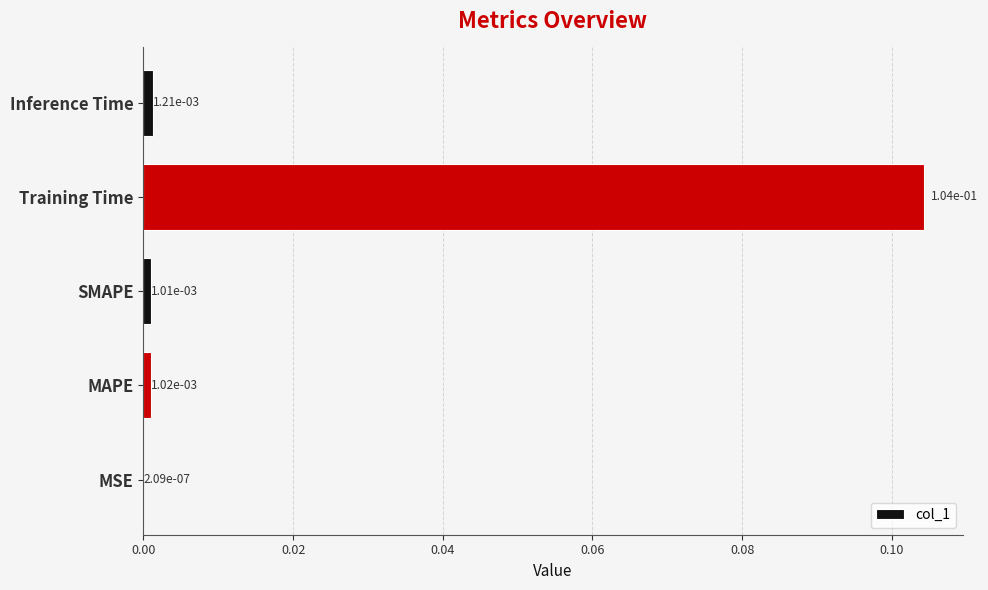

What is the change in value from MSE to Training Time?

+0.1